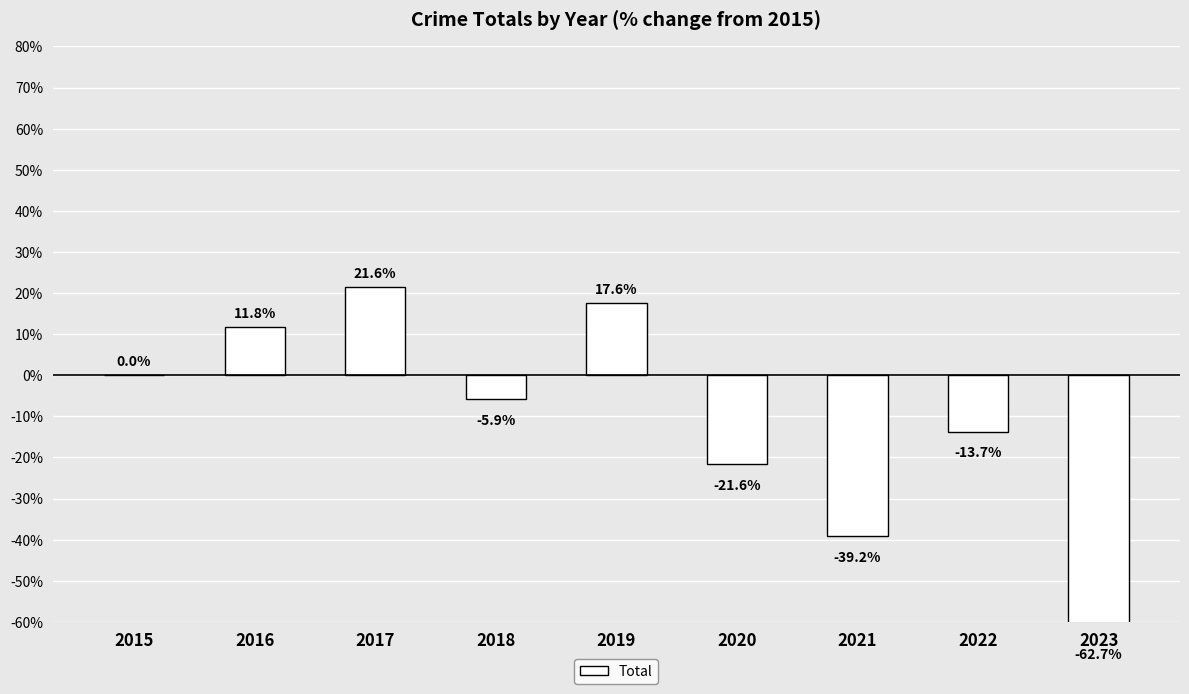

Reading right to left, what are all the values shown in this chart?

-62.7	-13.7	-39.2	-21.6	17.6	-5.9	21.6	11.8	0.0